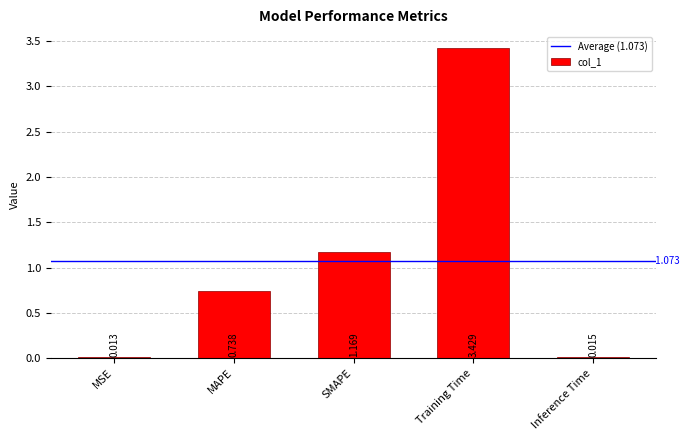

Which has a higher value, Inference Time or SMAPE?

SMAPE